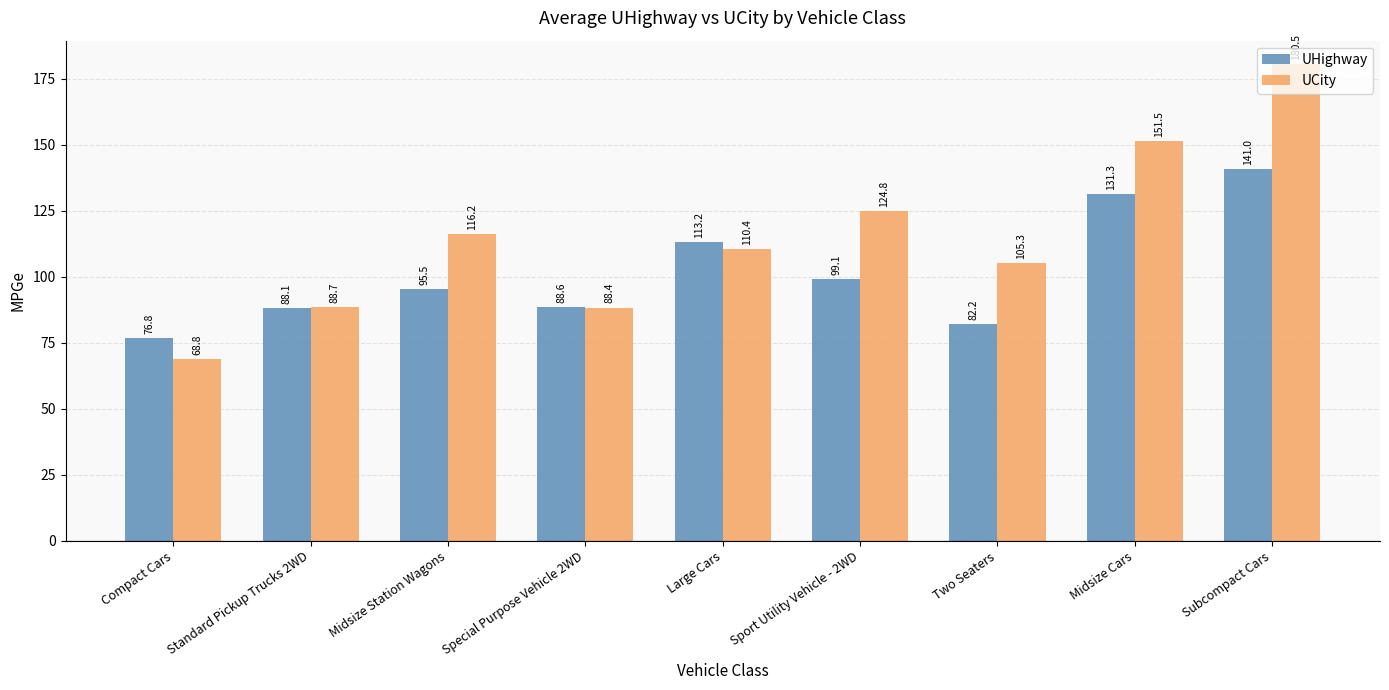

Rank the categories by UHighway value from highest to lowest.

Subcompact Cars, Midsize Cars, Large Cars, Sport Utility Vehicle - 2WD, Midsize Station Wagons, Special Purpose Vehicle 2WD, Standard Pickup Trucks 2WD, Two Seaters, Compact Cars